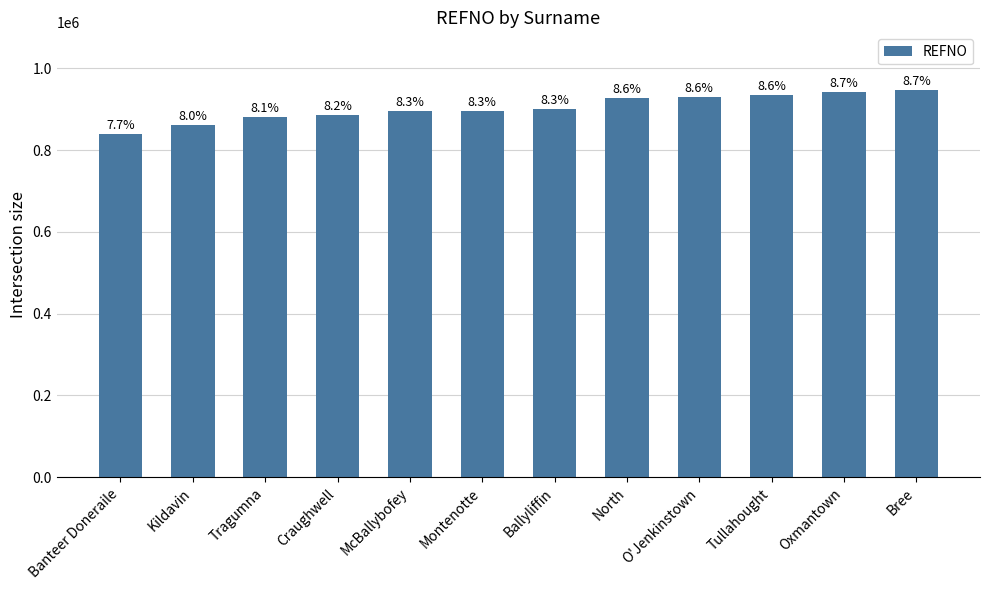

Reading left to right, transcribe all the data shown in this chart.

839415	862567	881957	886344	896998	896997	900332	928091	931165	935932	943285	946506